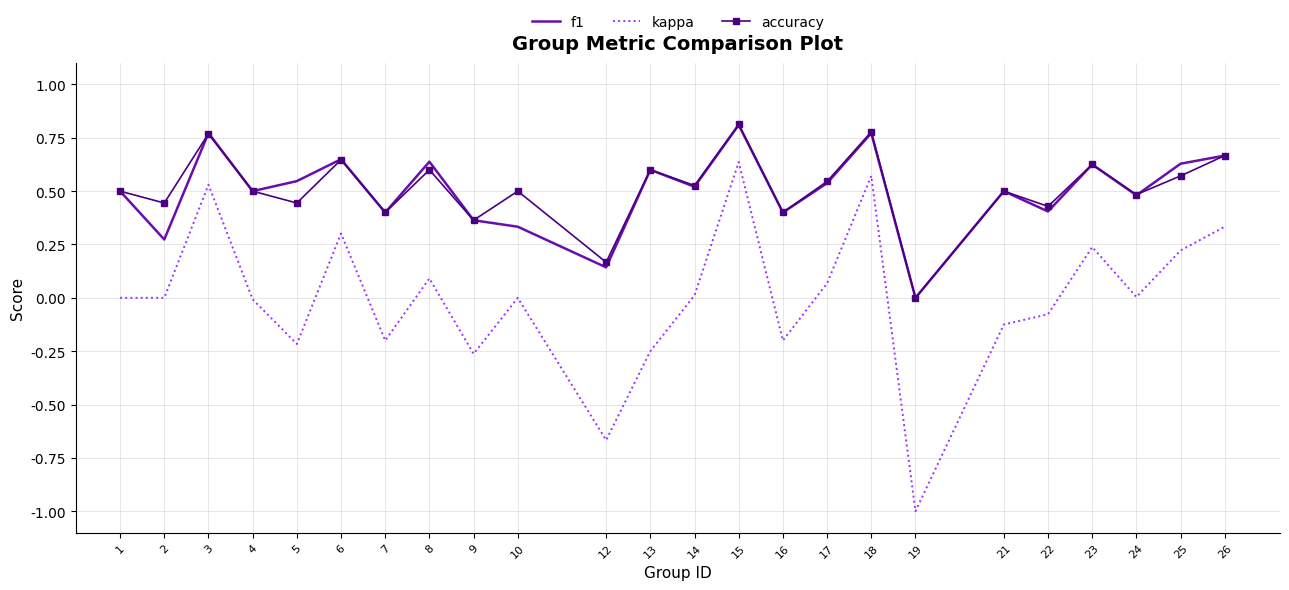

Which series changed the most between 7 and 26?

kappa